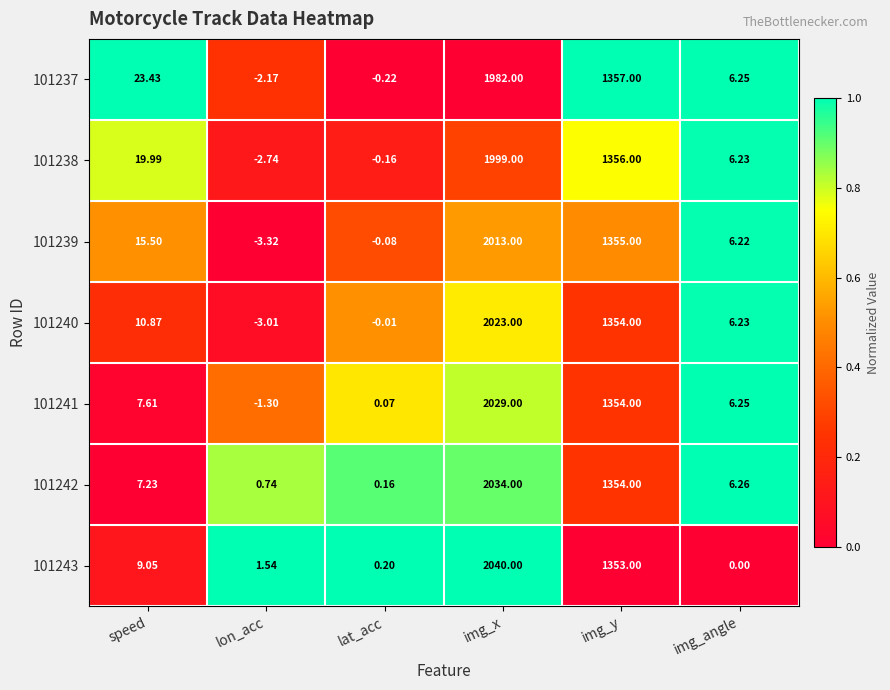

Rank the series at img_x from lowest to highest value.

101237, 101238, 101239, 101240, 101241, 101242, 101243